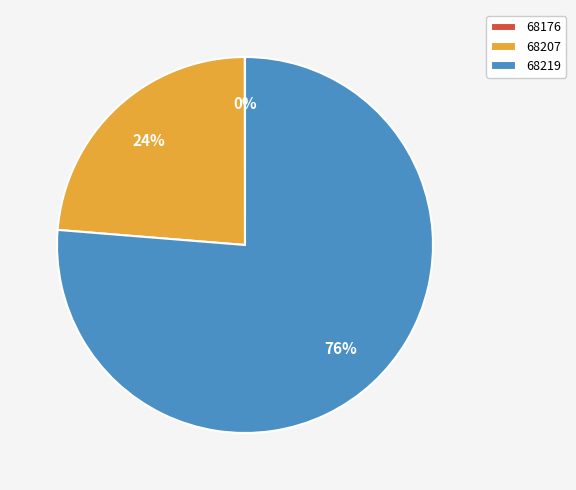

Do 68207 and 68219 together represent more than half of the pie?

Yes